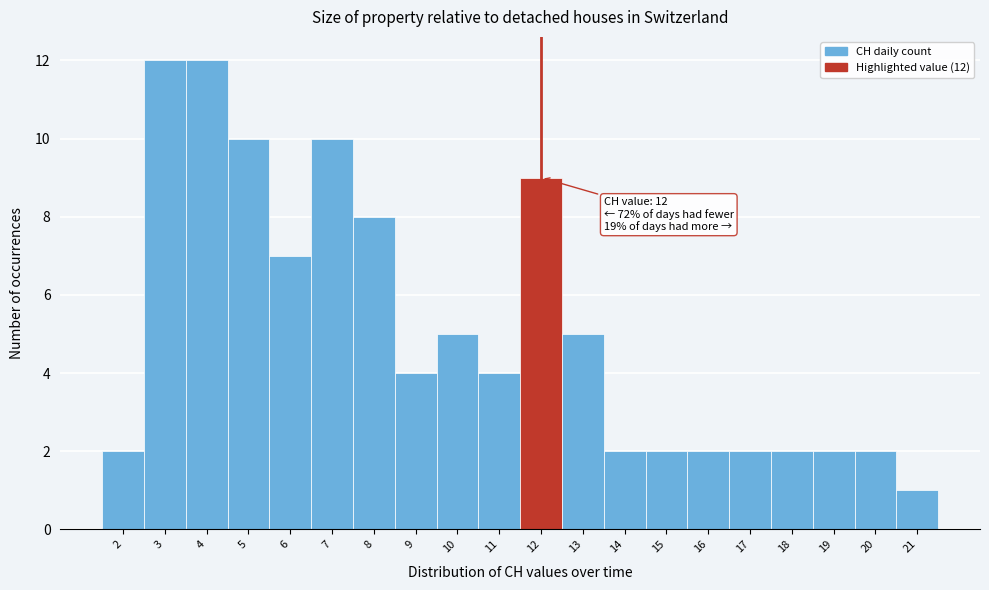

Reading left to right, extract all data points from this chart.

2	12	12	10	7	10	8	4	5	4	9	5	2	2	2	2	2	2	2	1